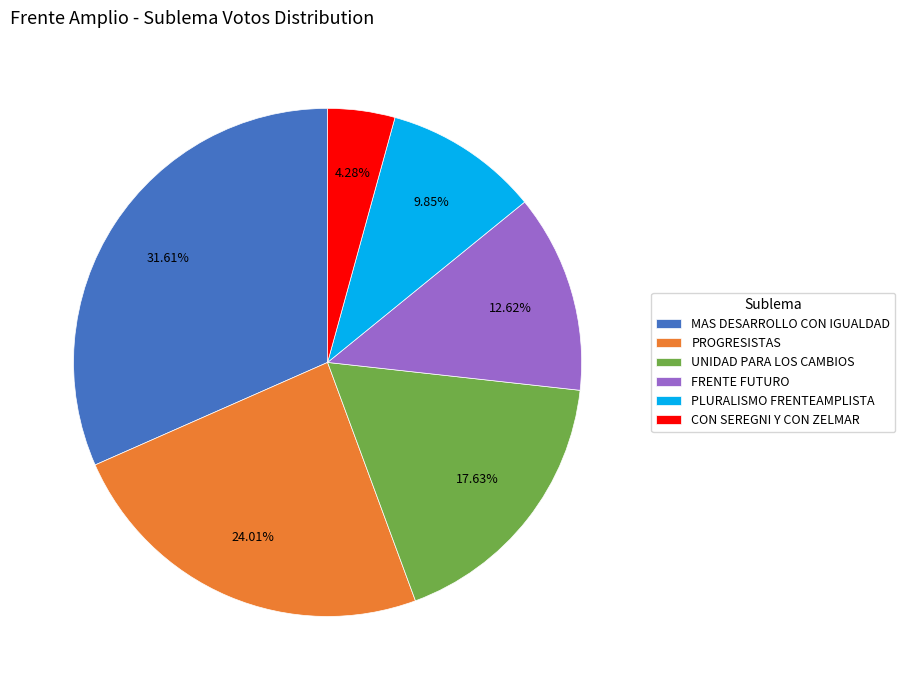

To the nearest percent, what percentage of the pie is UNIDAD PARA LOS CAMBIOS?

18%